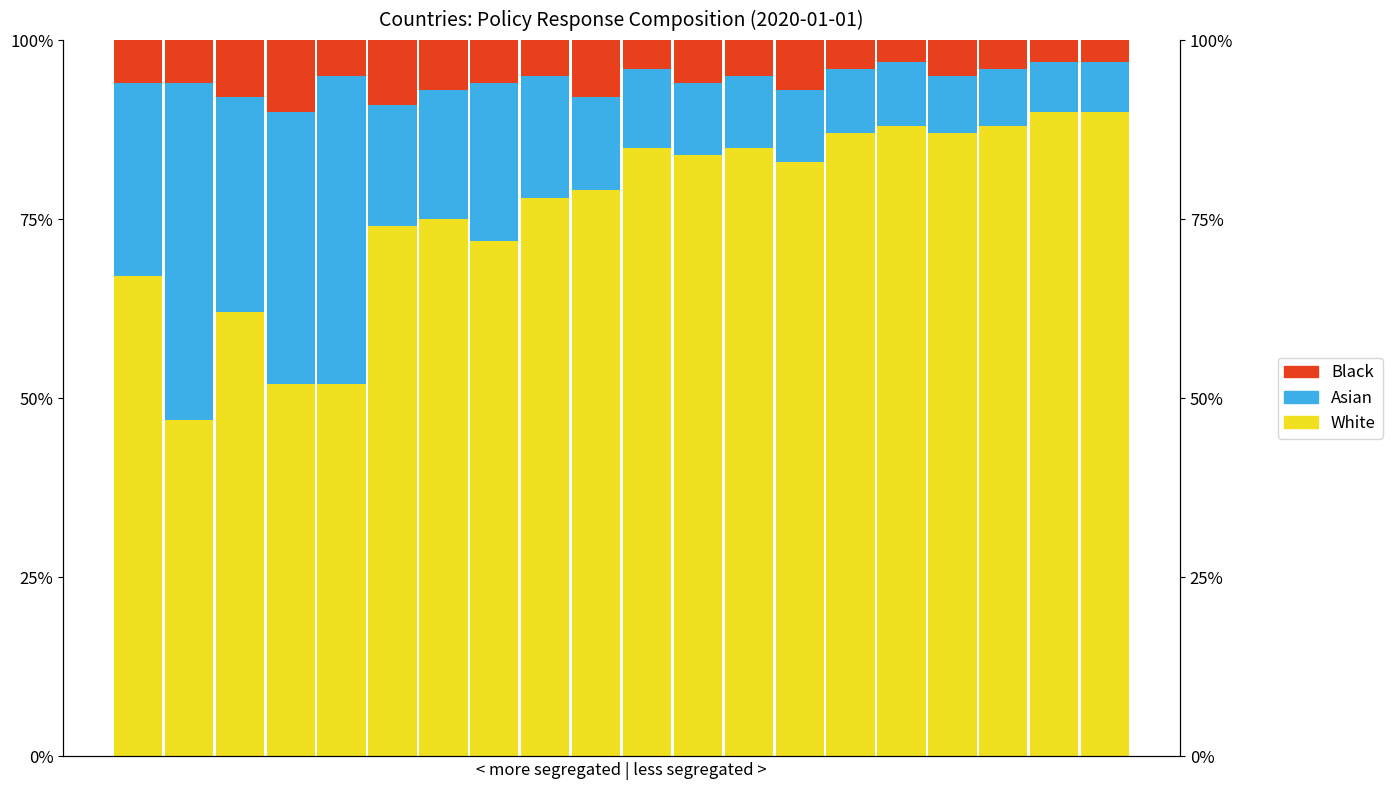

Count the White values in the range 0 to 1.

20